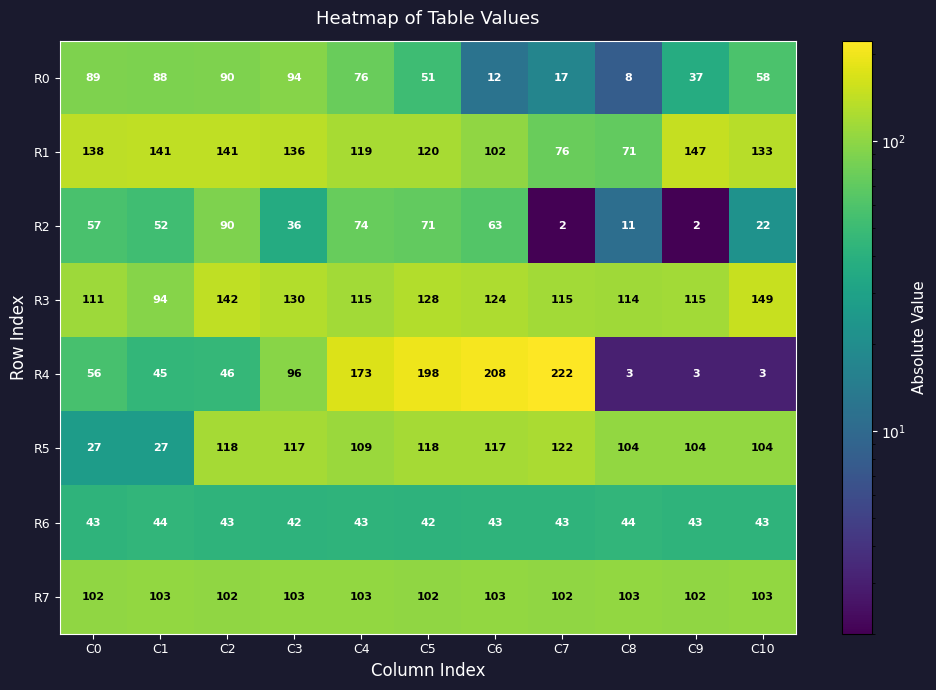

Which series has the largest range (max minus min)?

R4